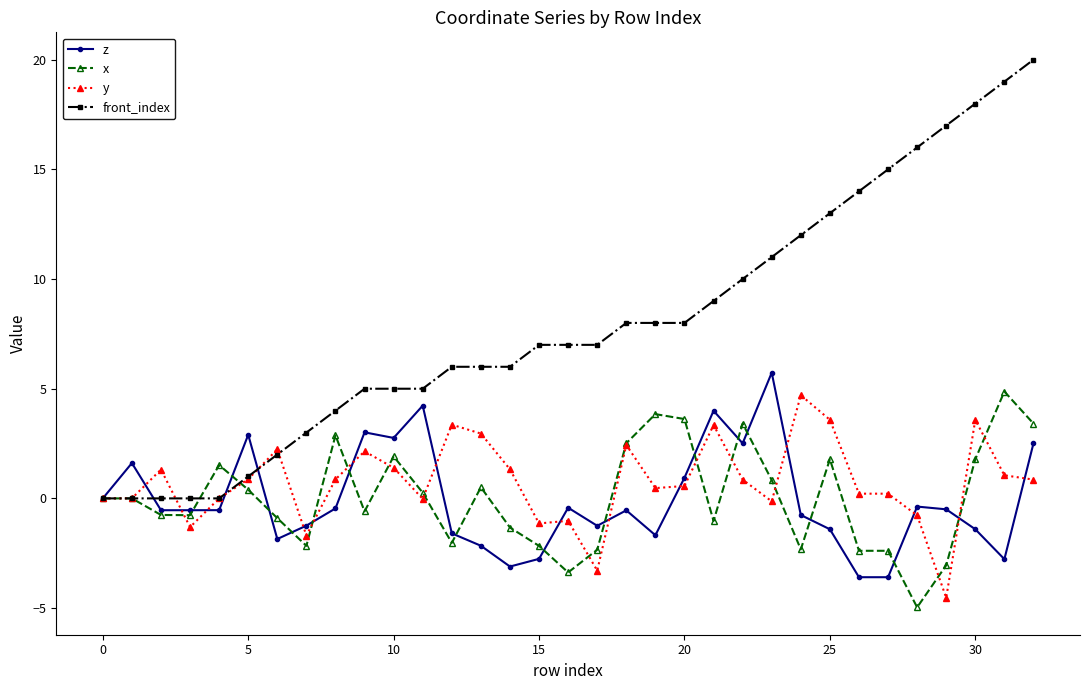

Which series has the widest spread of values?

front_index